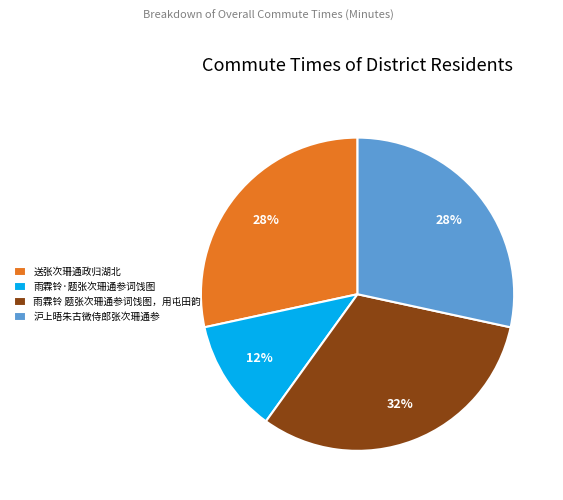

Combined, do 雨霖铃·题张次珊通参词饯图 and 送张次珊通政归湖北 account for over 50%?

No